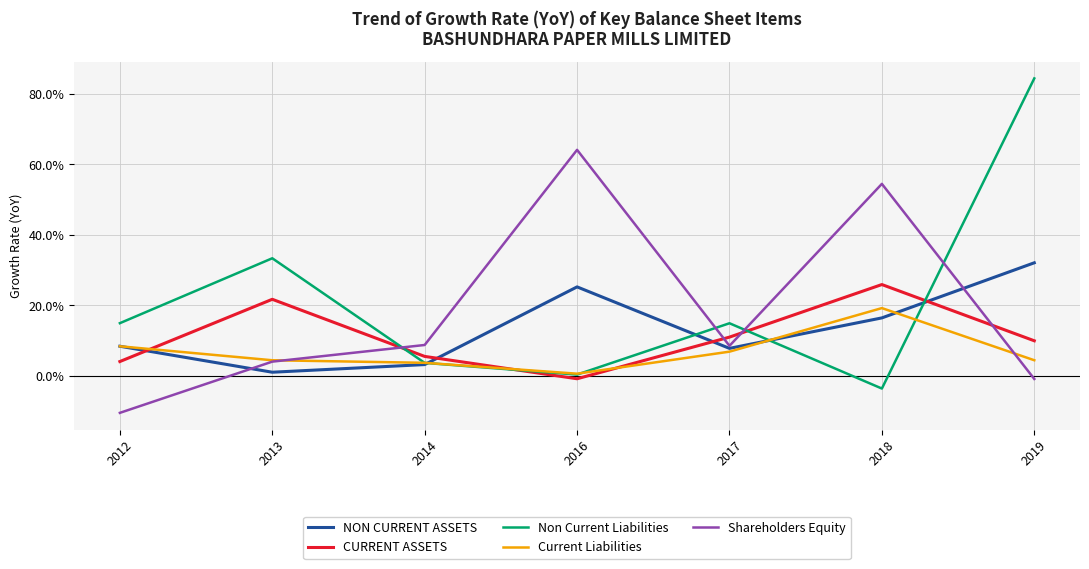

At how many categories does at least one series exceed 66?

1